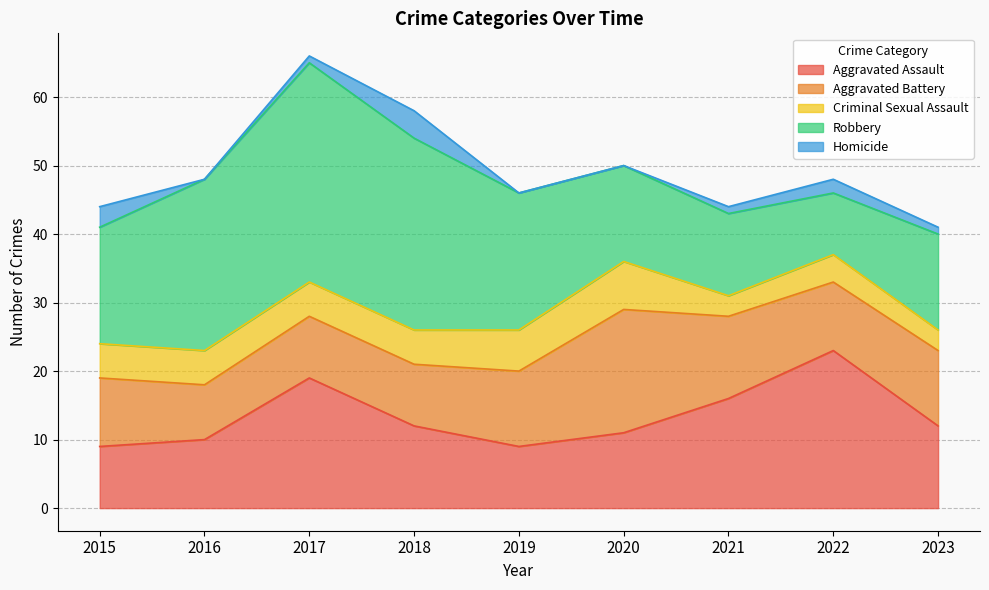

Count the Aggravated Battery values in the range 9 to 11.

6